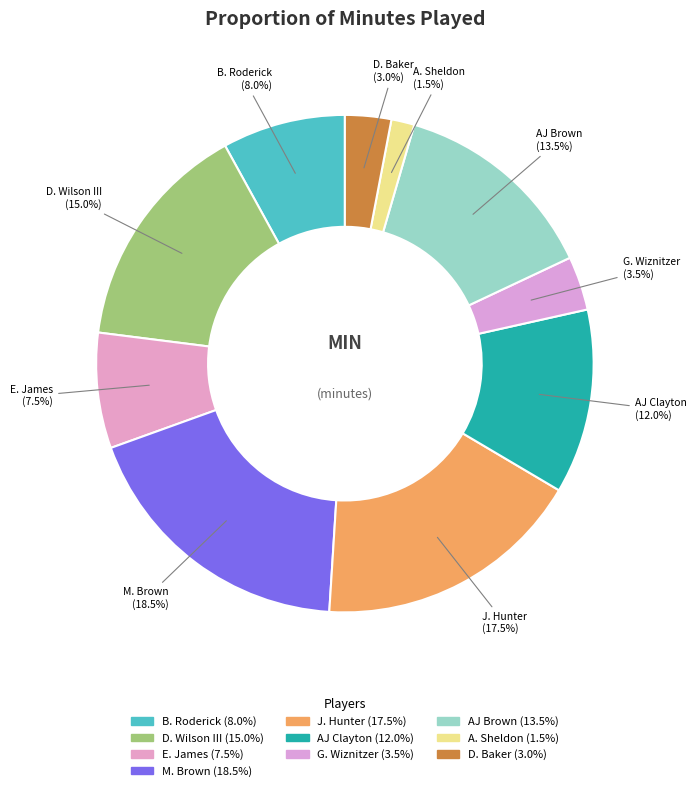

Which category has the biggest portion of the pie?

M. Brown